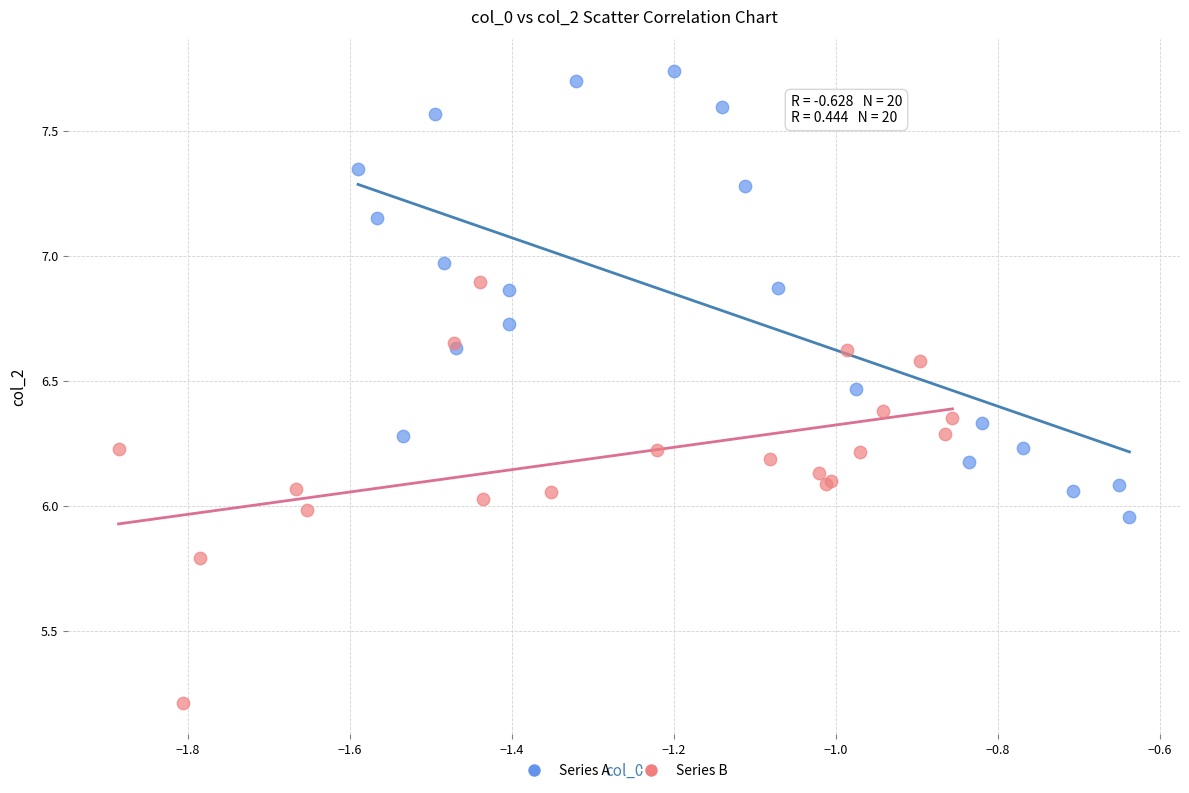

Which series contains the highest Y value?

Series A